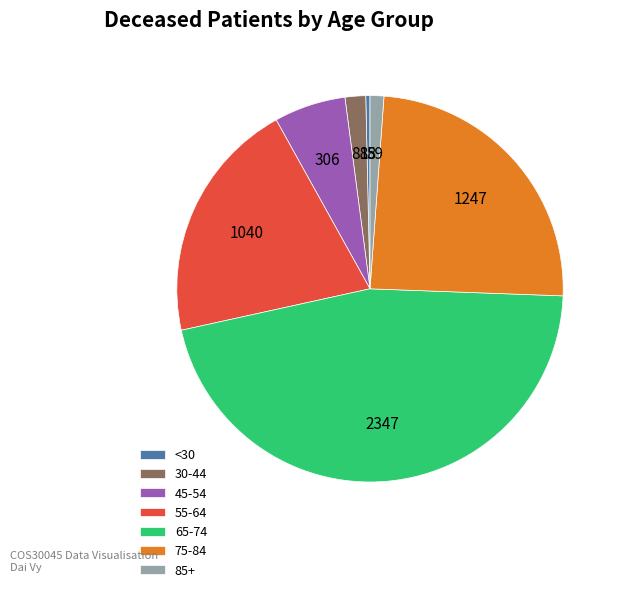

Combined, do 45-54 and 30-44 account for over 50%?

No